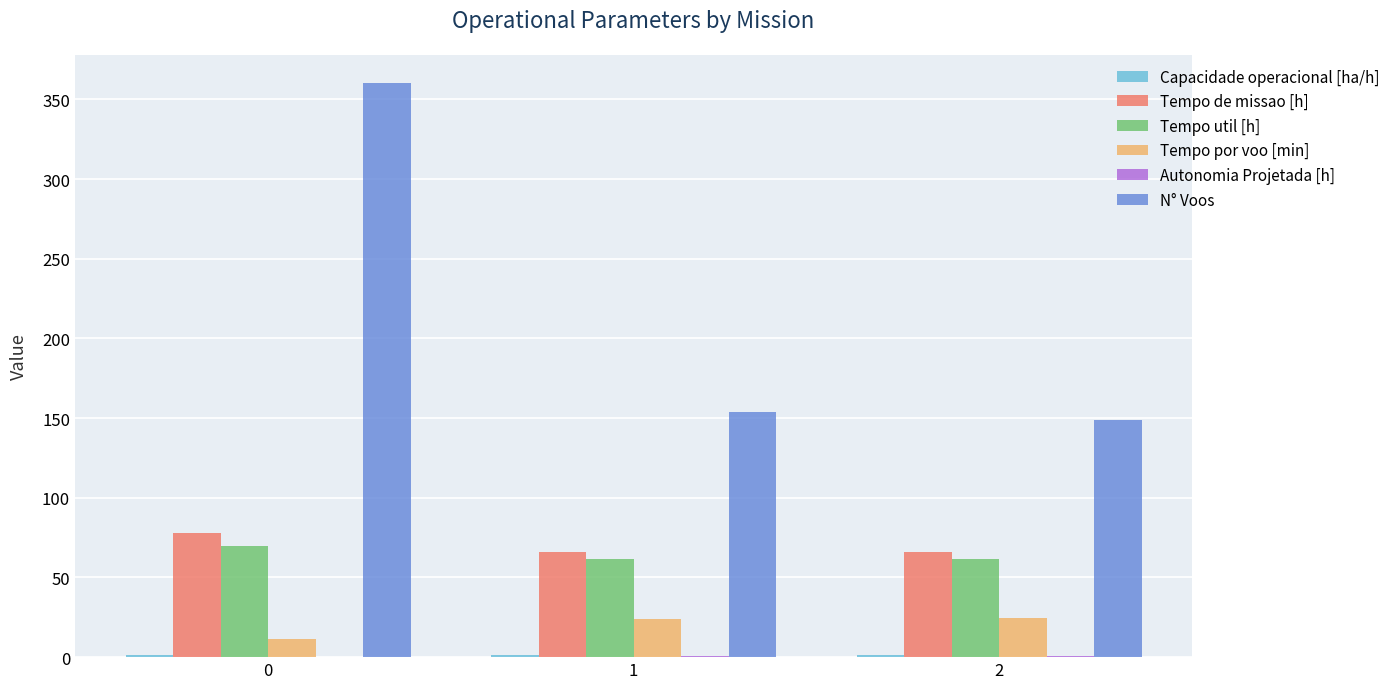

Between 0 and 2, which series saw the biggest shift?

N° Voos